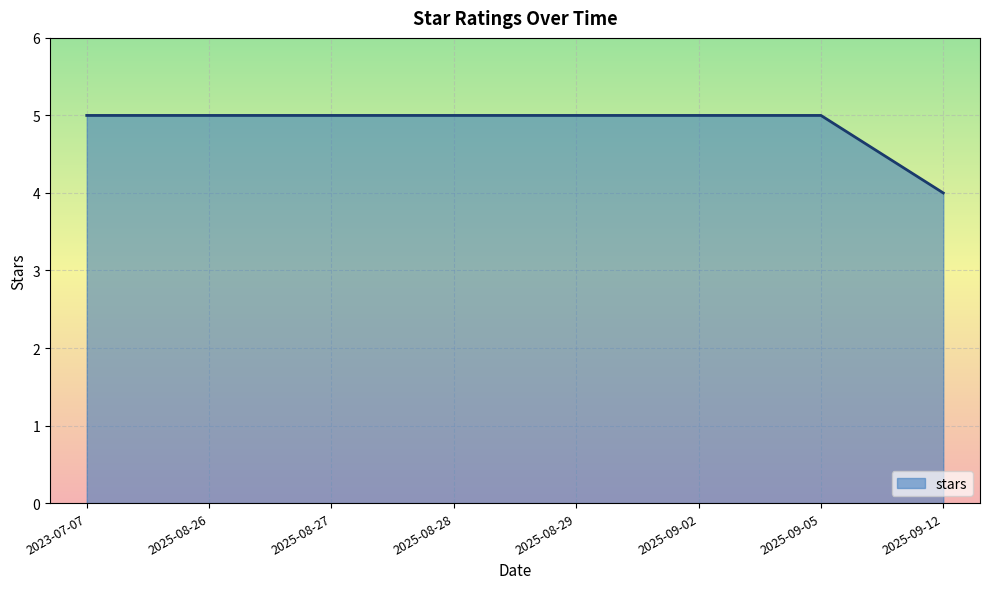

What is the maximum value shown in the chart?

5